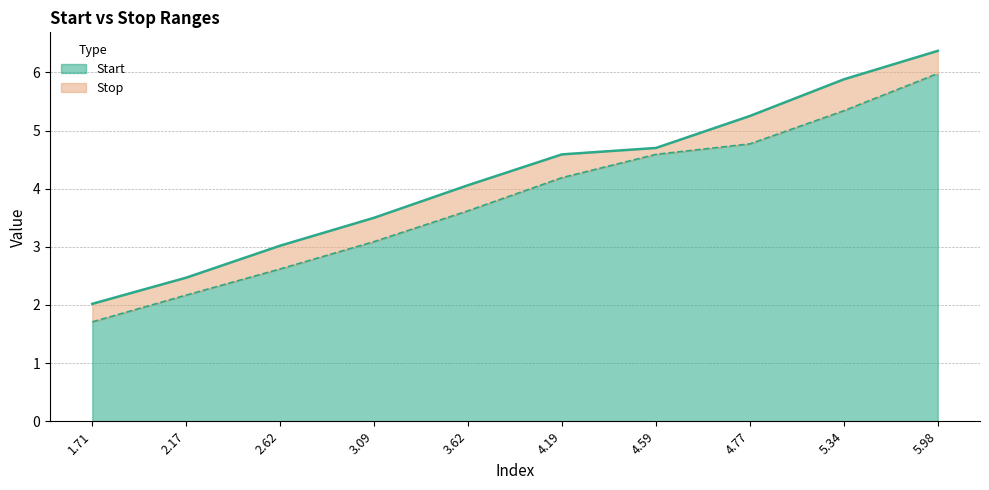

At which category is the sum across all series the highest?

5.98